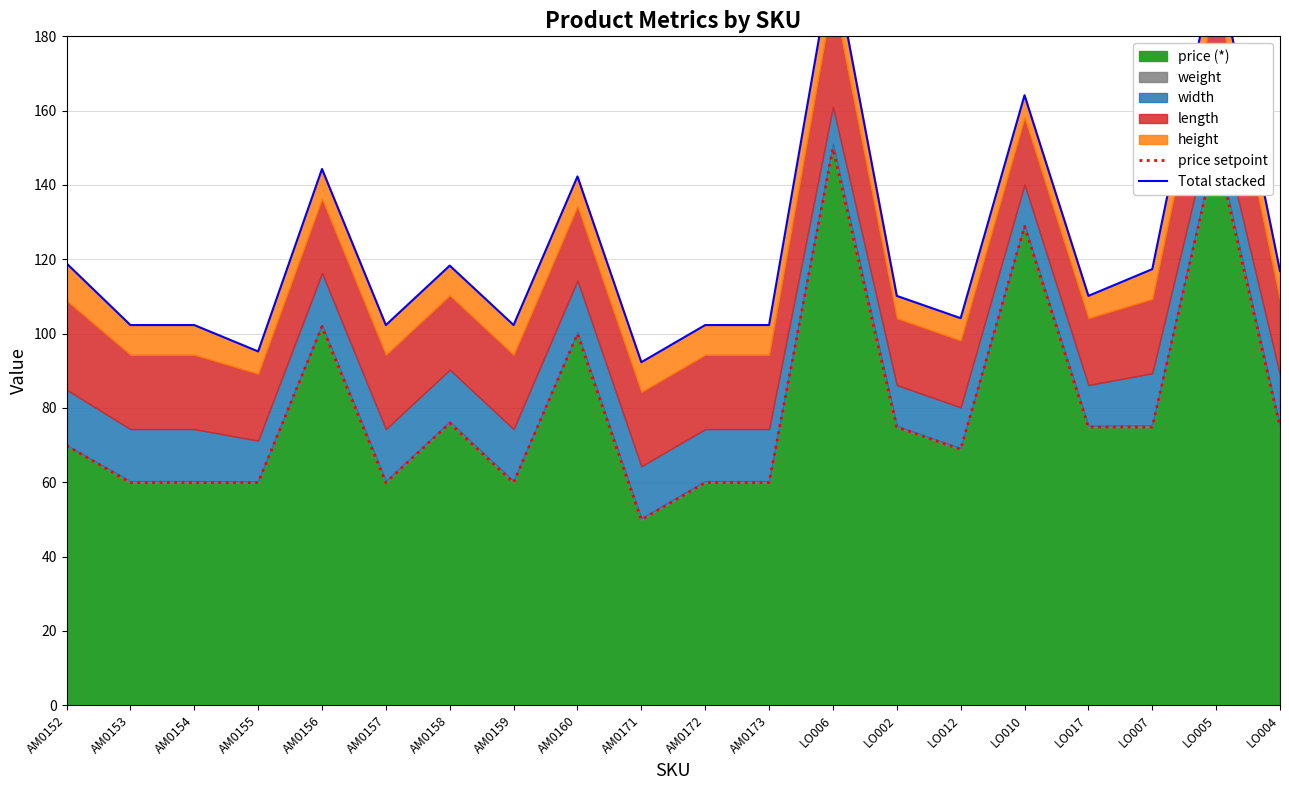

Reading right to left, extract all data points from this chart.

price setpoint: LO004=74.8	LO005=149.8	LO007=74.8	LO017=74.8	LO010=128.8	LO012=68.8	LO002=74.8	LO006=149.8	AM0173=59.9	AM0172=59.9	AM0171=49.9	AM0160=99.9	AM0159=59.9	AM0158=75.9	AM0157=59.9	AM0156=101.9	AM0155=59.9	AM0154=59.9	AM0153=59.9	AM0152=69.9
Total stacked: LO004=116.8	LO005=201.0	LO007=117.3	LO017=110.1	LO010=164.2	LO012=104.1	LO002=110.1	LO006=201.0	AM0173=102.3	AM0172=102.3	AM0171=92.3	AM0160=142.3	AM0159=102.3	AM0158=118.3	AM0157=102.3	AM0156=144.3	AM0155=95.2	AM0154=102.3	AM0153=102.3	AM0152=118.9